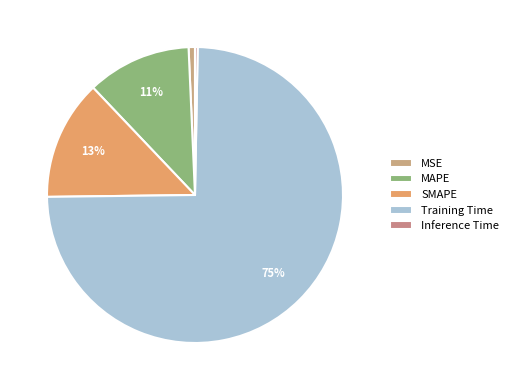

Which category has the biggest portion of the pie?

Training Time